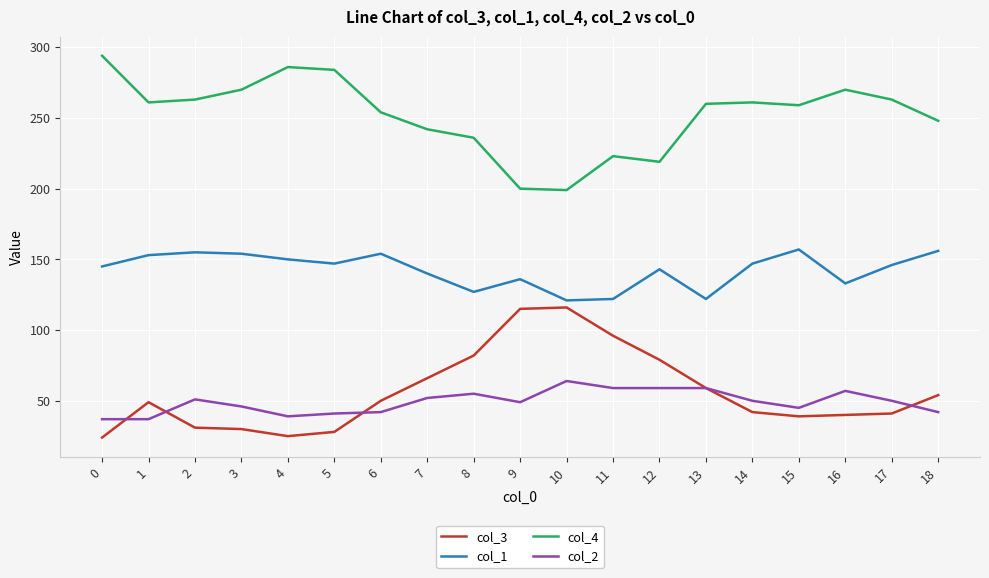

What is the difference between the maximum and minimum values in the col_3 series?

92